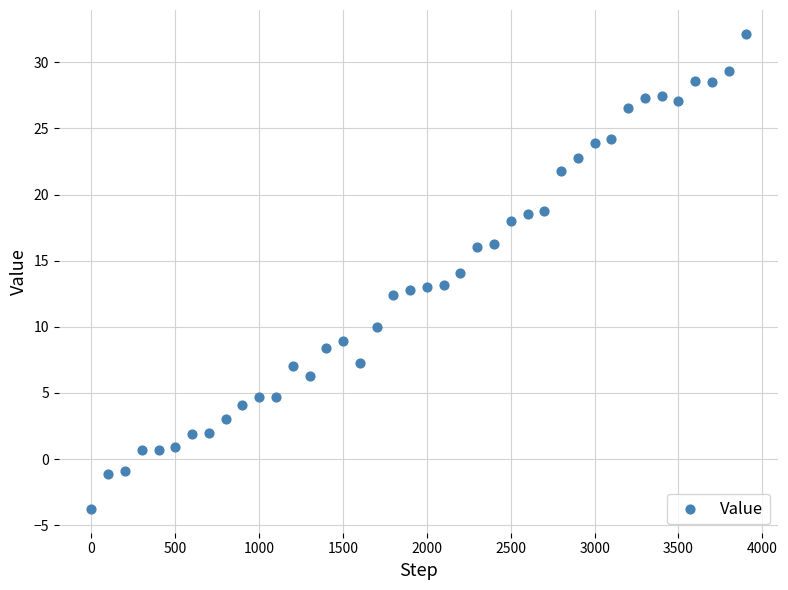

What is the range of Y values (max minus min)?

35.9